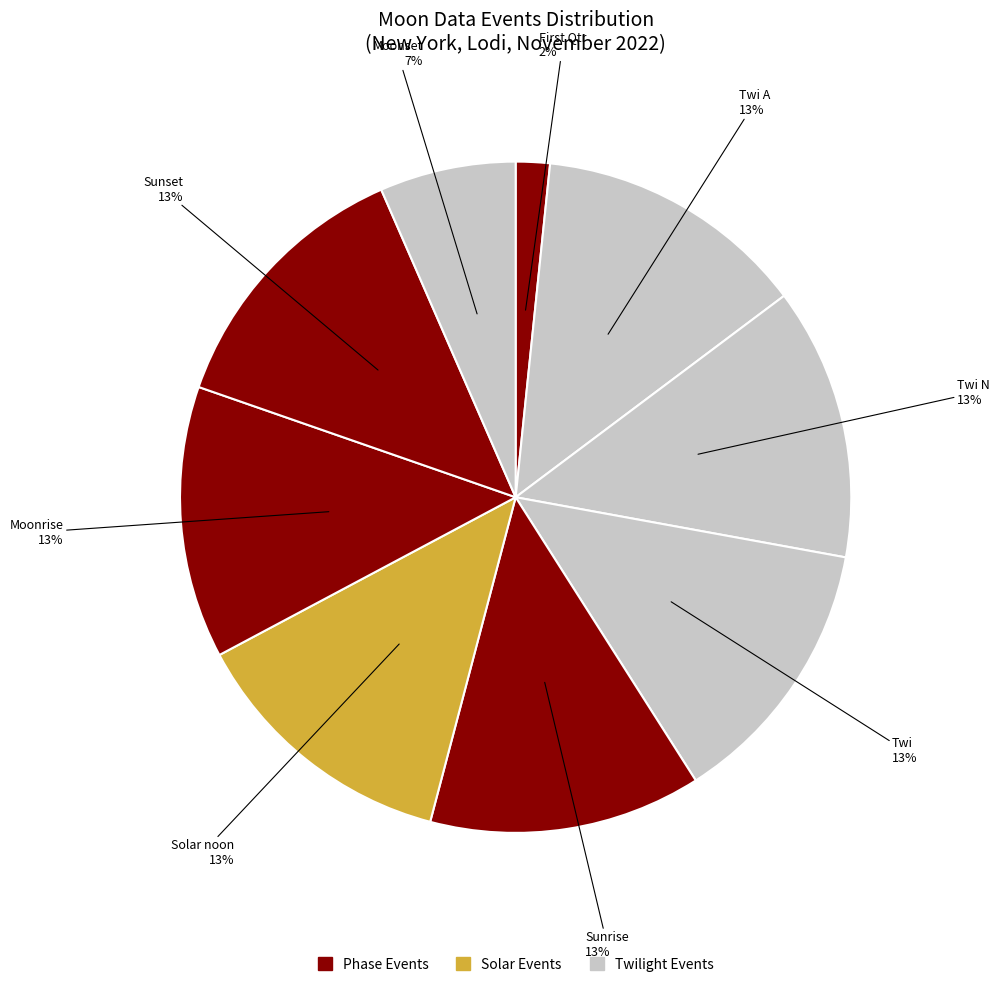

Which category has the biggest portion of the pie?

Moonrise